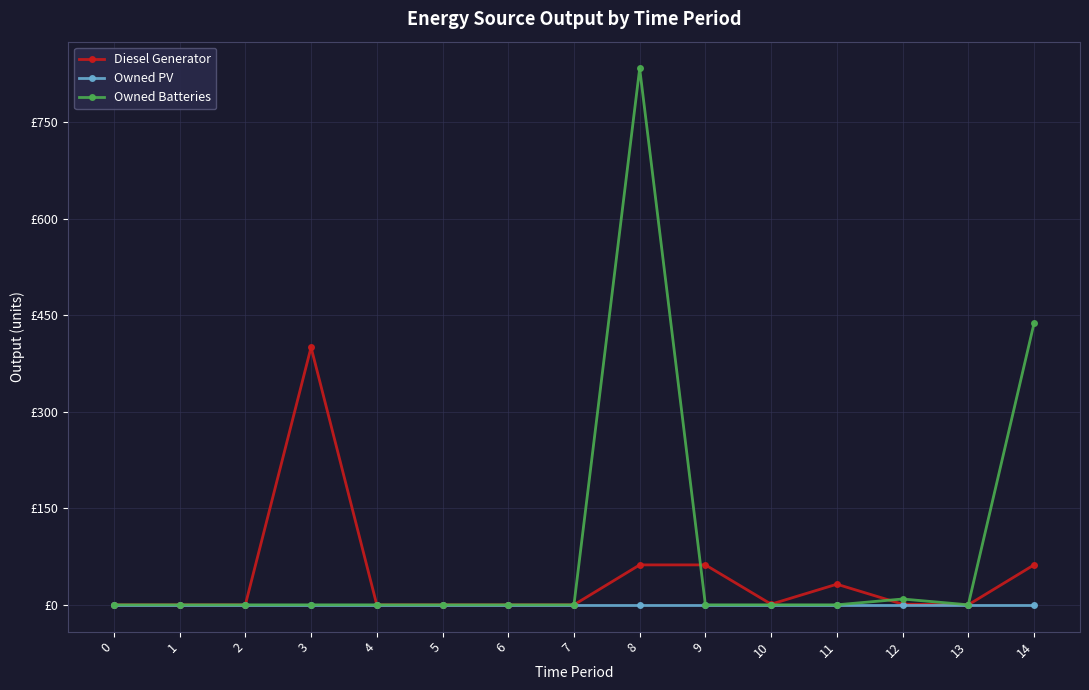

What is the average value of the Diesel Generator series?

41